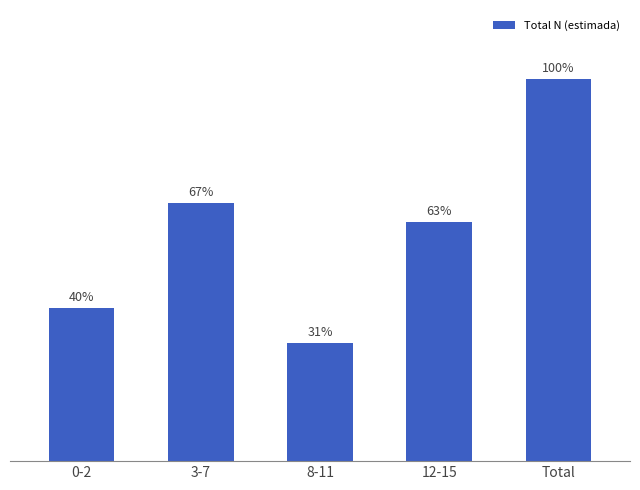

At which category does the chart reach its peak across all series?

Total